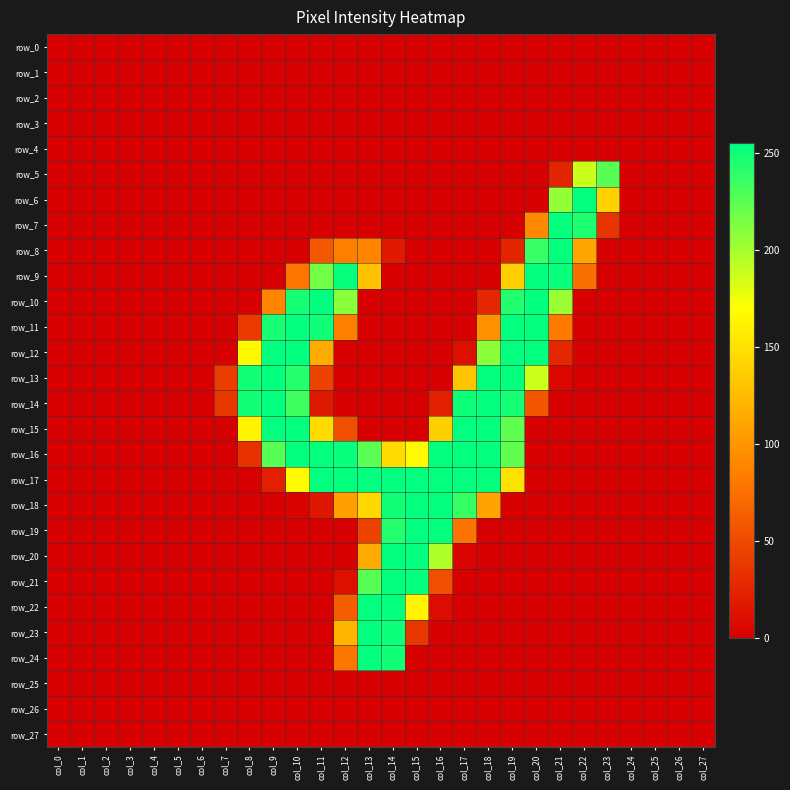

How many data points in row_21 are above 0?

5